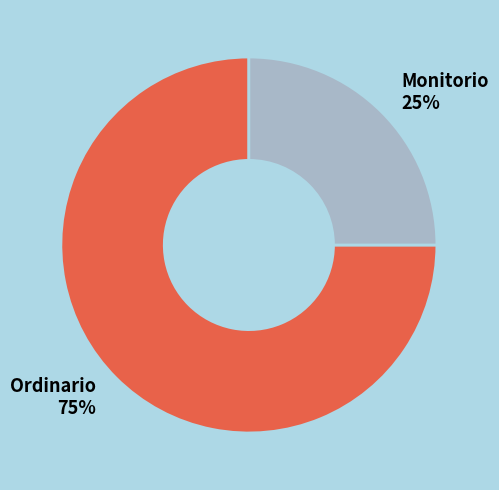

Combined, do Monitorio and Ordinario account for over 50%?

Yes